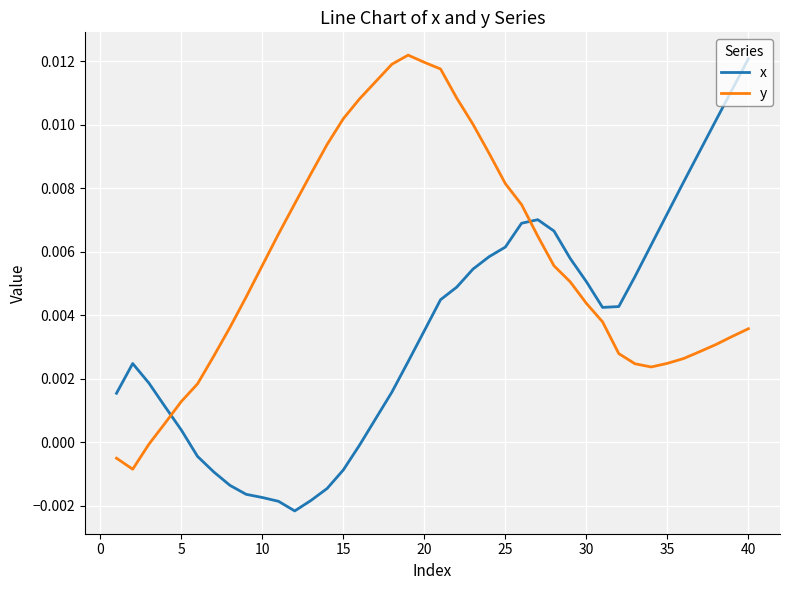

Which series has the largest range (max minus min)?

x